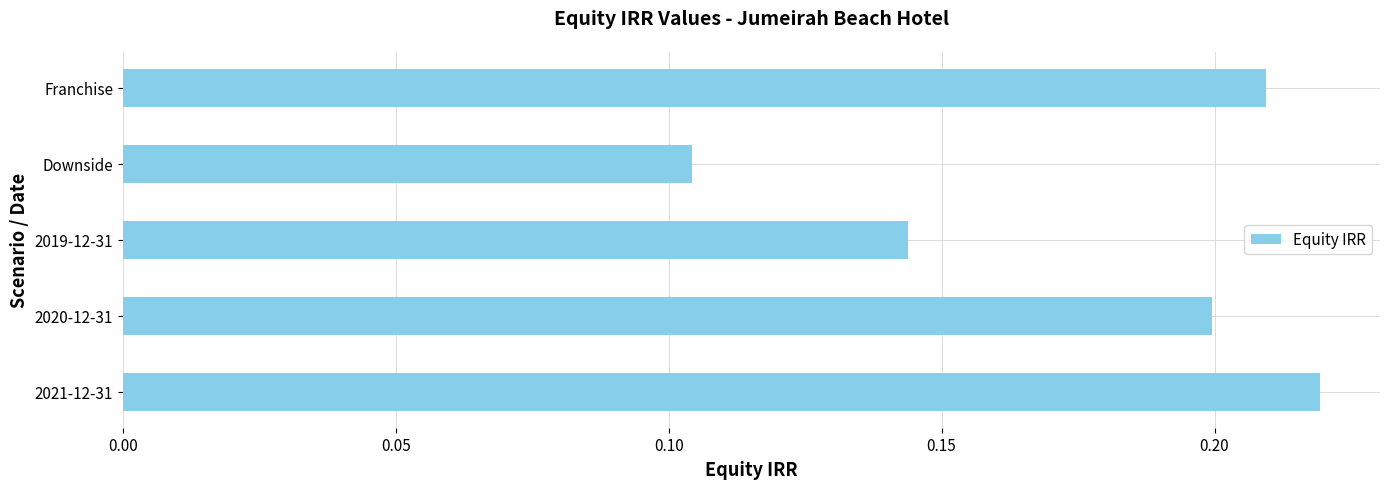

What is the sum of the values at Downside and 2021-12-31?

0.3